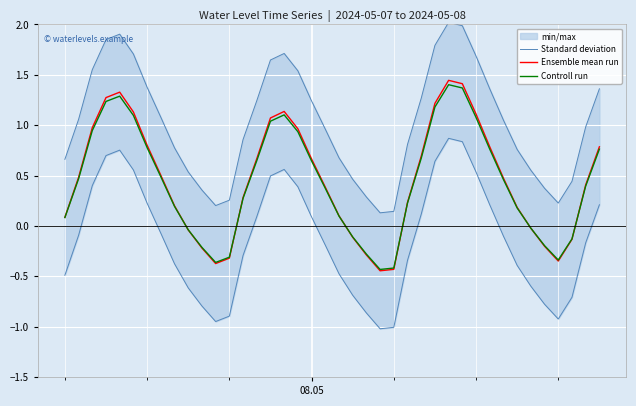

Reading left to right, transcribe all the data shown in this chart.

Standard deviation: -0.5	-0.1	0.4	0.7	0.8	0.6	0.2	-0.1	-0.4	-0.6	-0.8	-0.9	-0.9	-0.3	0.1	0.5	0.6	0.4	0.1	-0.2	-0.5	-0.7	-0.9	-1.0	-1.0	-0.3	0.1	0.6	0.9	0.8	0.5	0.2	-0.1	-0.4	-0.6	-0.8	-0.9	-0.7	-0.2	0.2
Ensemble mean run: 0.1	0.5	1.0	1.3	1.3	1.1	0.8	0.5	0.2	-0.0	-0.2	-0.4	-0.3	0.3	0.7	1.1	1.1	1.0	0.7	0.4	0.1	-0.1	-0.3	-0.4	-0.4	0.2	0.7	1.2	1.4	1.4	1.1	0.8	0.5	0.2	-0.0	-0.2	-0.3	-0.1	0.4	0.8
Controll run: 0.1	0.5	0.9	1.2	1.3	1.1	0.8	0.5	0.2	-0.0	-0.2	-0.4	-0.3	0.3	0.6	1.0	1.1	0.9	0.6	0.4	0.1	-0.1	-0.3	-0.4	-0.4	0.2	0.7	1.2	1.4	1.4	1.1	0.8	0.5	0.2	-0.0	-0.2	-0.3	-0.1	0.4	0.8